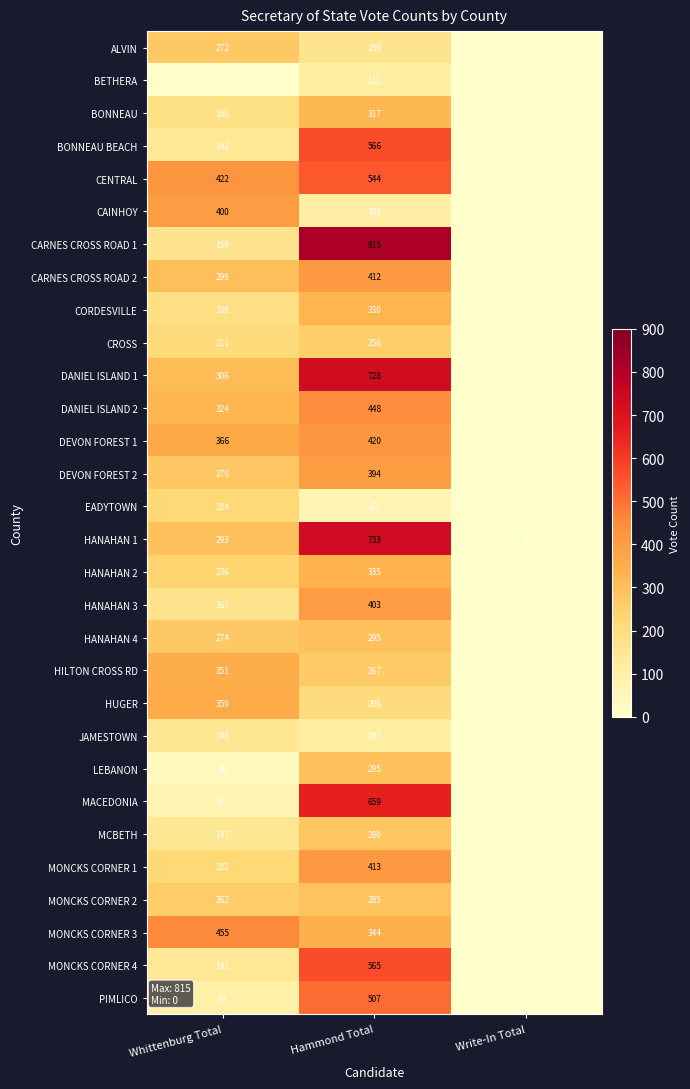

At which label does HUGER reach its minimum?

Write-In Total